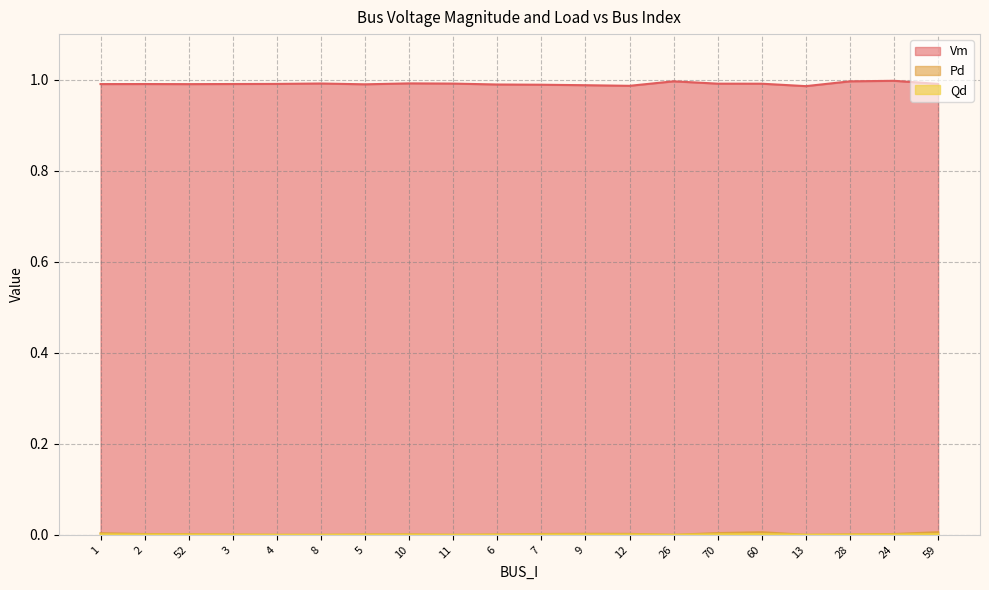

What is the maximum value for Vm?

1.0